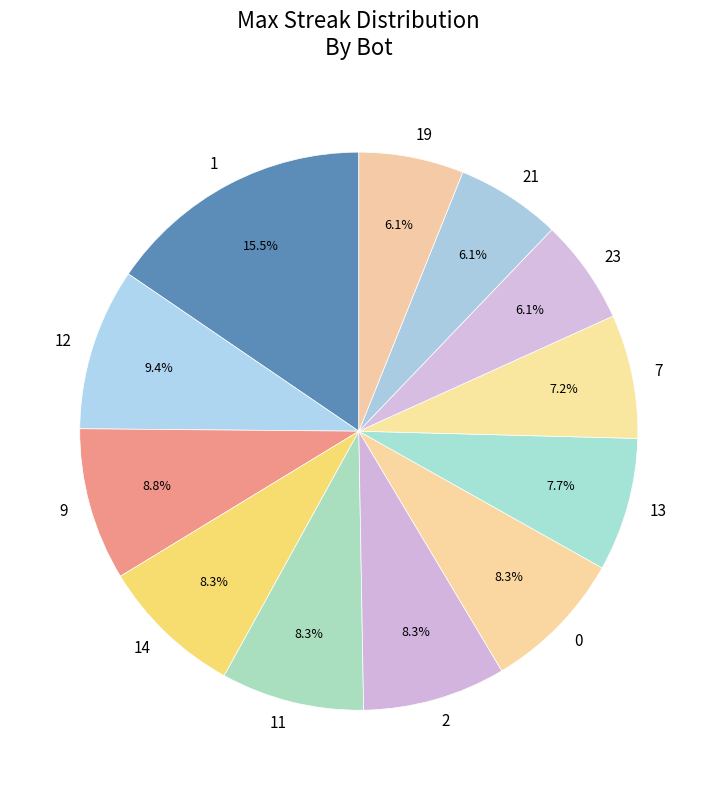

Do 21 and 13 together represent more than half of the pie?

No